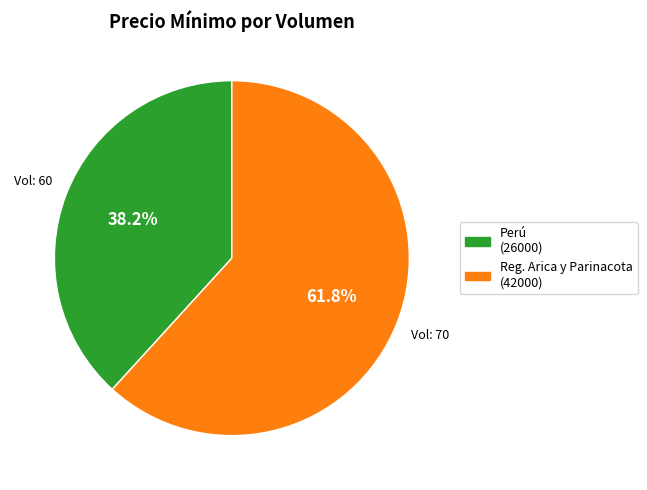

Is there any slice that represents more than half of the pie?

Yes